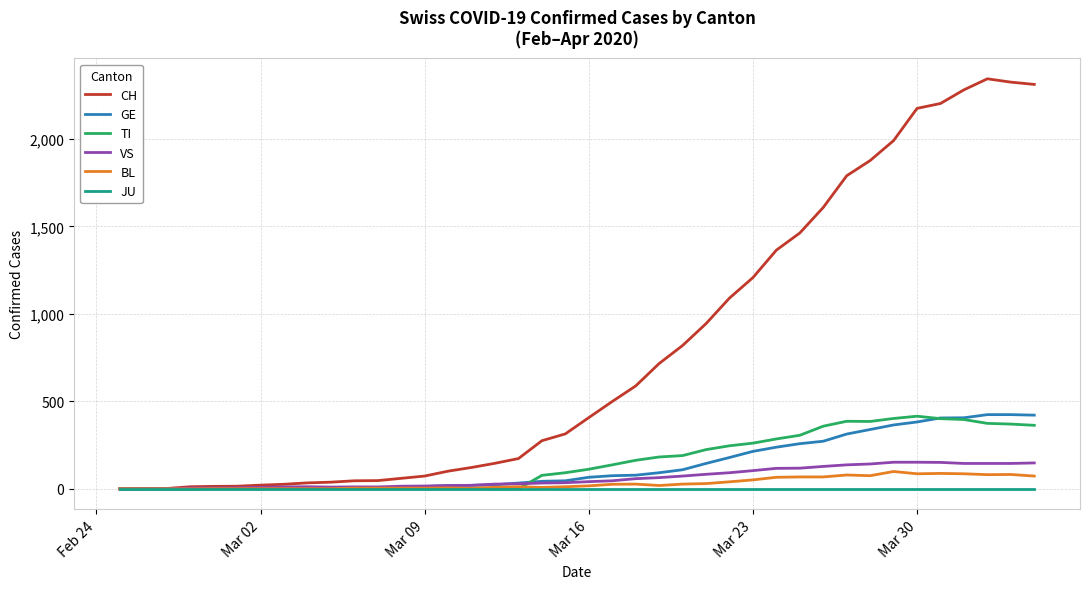

Which series has the widest spread of values?

CH